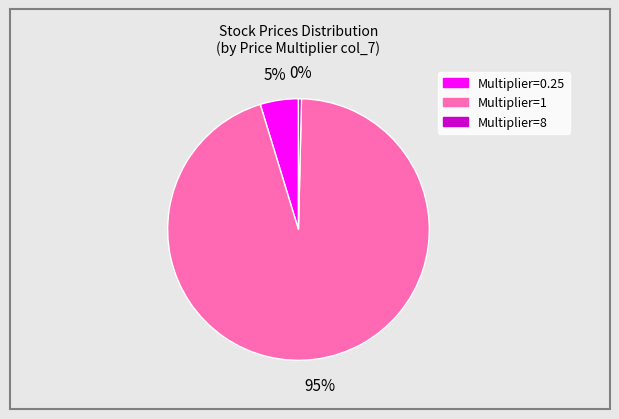

Count the number of slices in the pie.

3